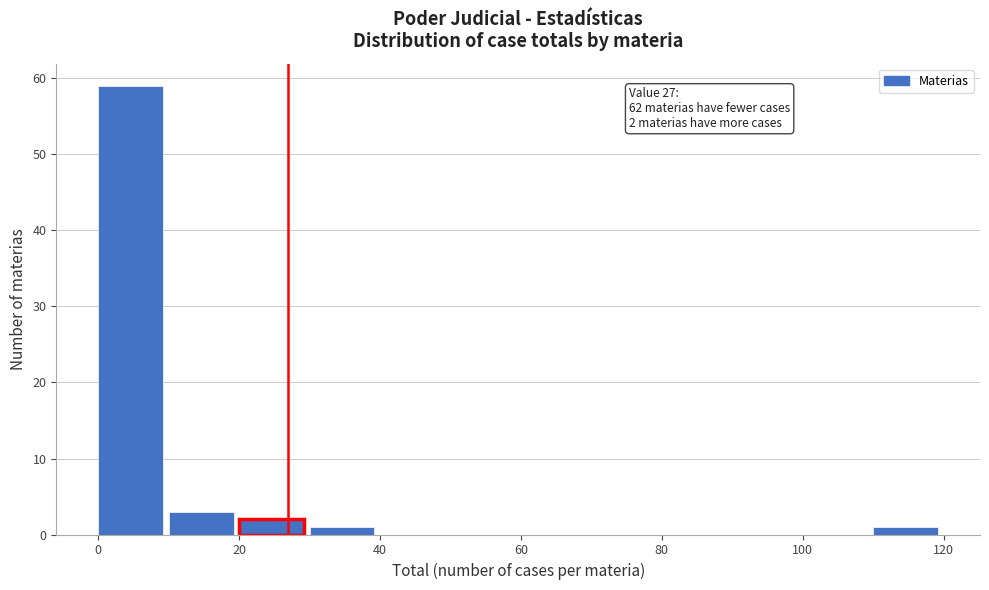

Which range on the x-axis has the tallest bar?

0 to 10